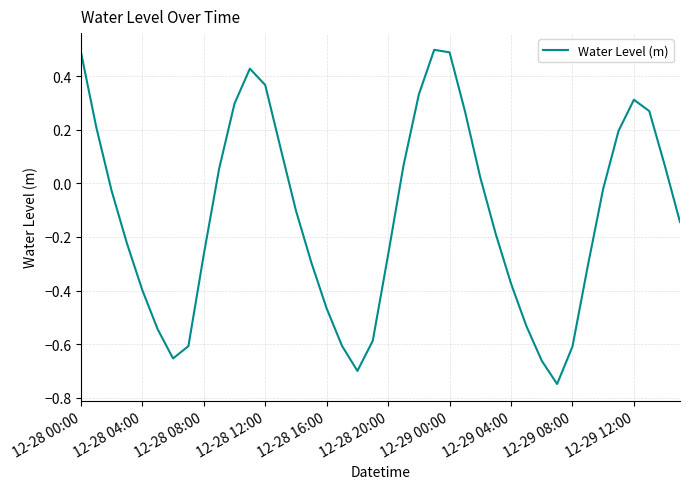

What is the difference between the maximum and minimum values?

1.2